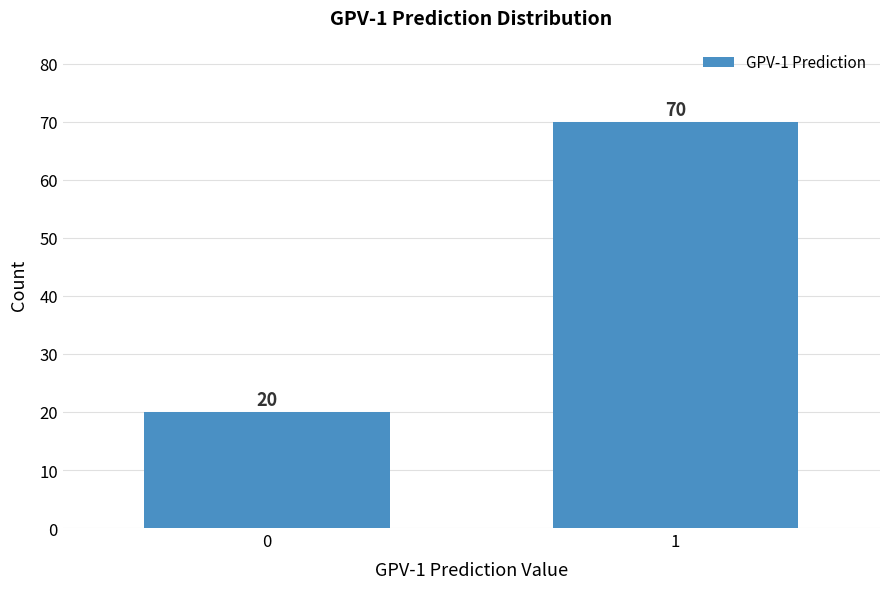

Reading left to right, what are all the values shown in this chart?

20	70